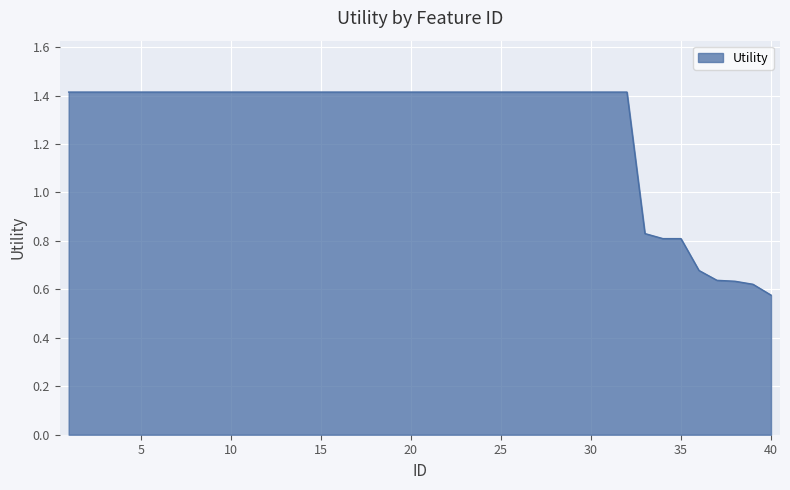

How many distinct data groups are displayed?

1